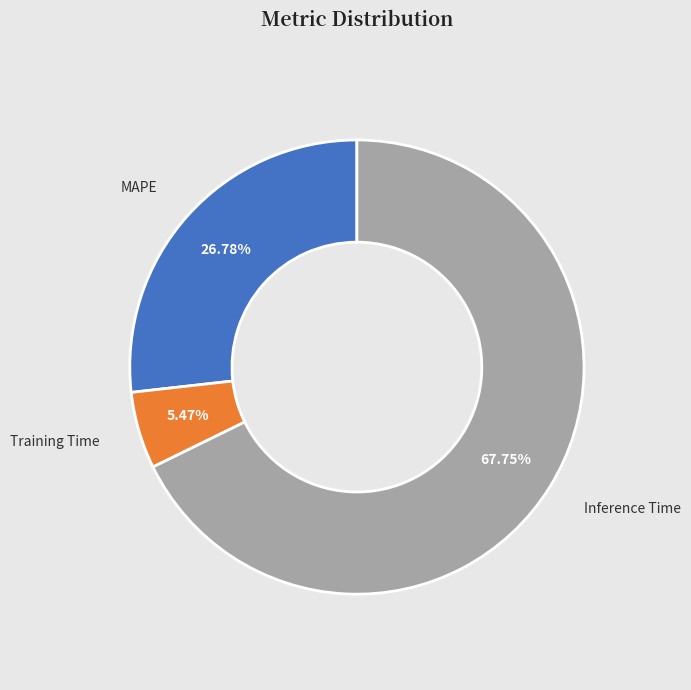

How many segments does this pie chart have?

3